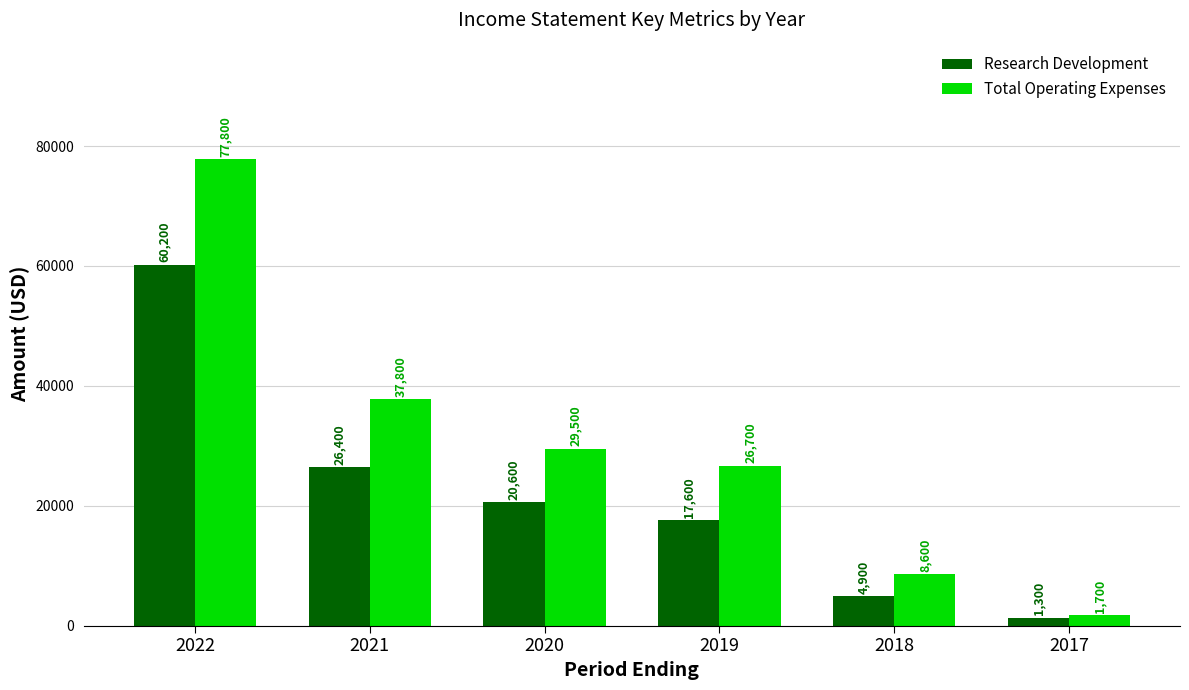

What is the minimum value for Research Development?

1300